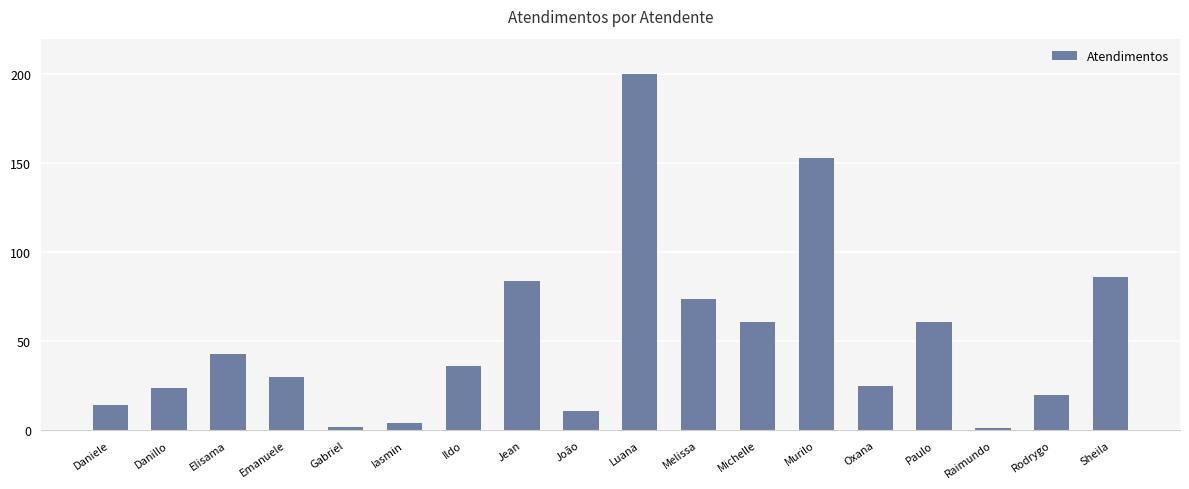

What is the change in value from Emanuele to Raimundo?

-29